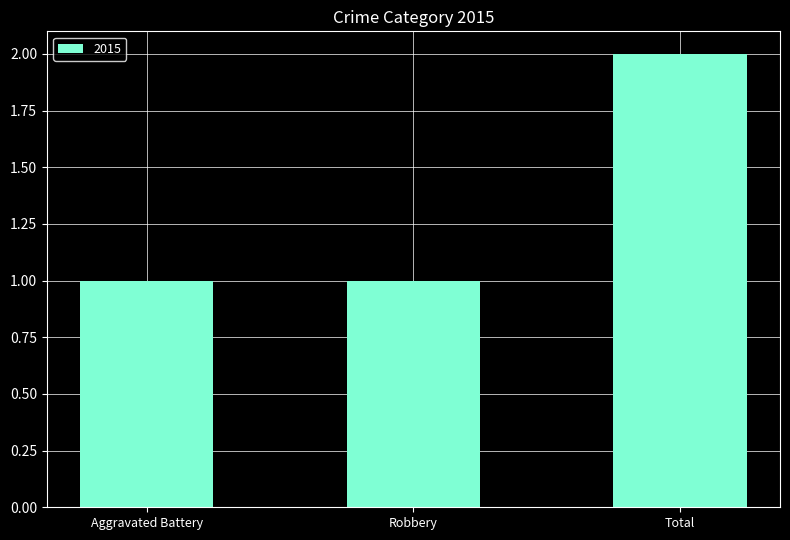

How many categories are shown in the chart?

3